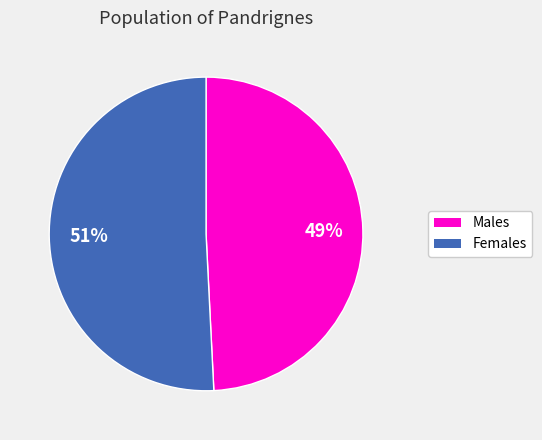

Do Males and Females together represent more than half of the pie?

Yes